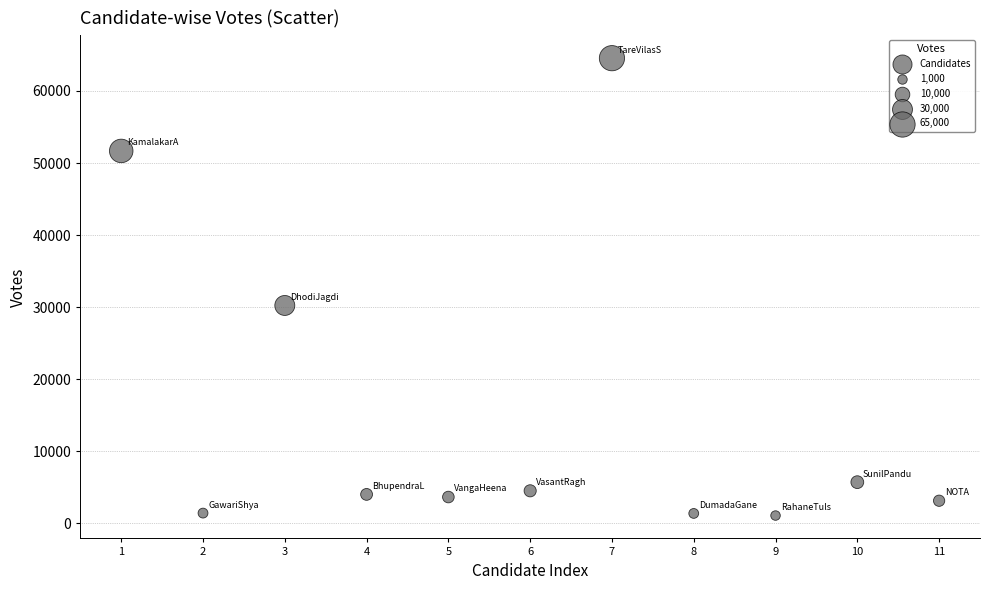

What Y value in the scatter plot is closest to 32809?

30228